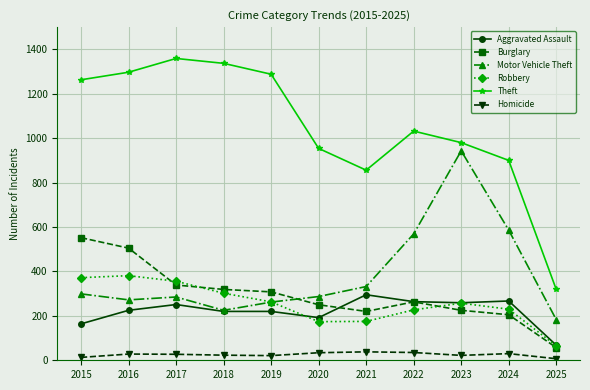

Read the Theft value at 2020.

954